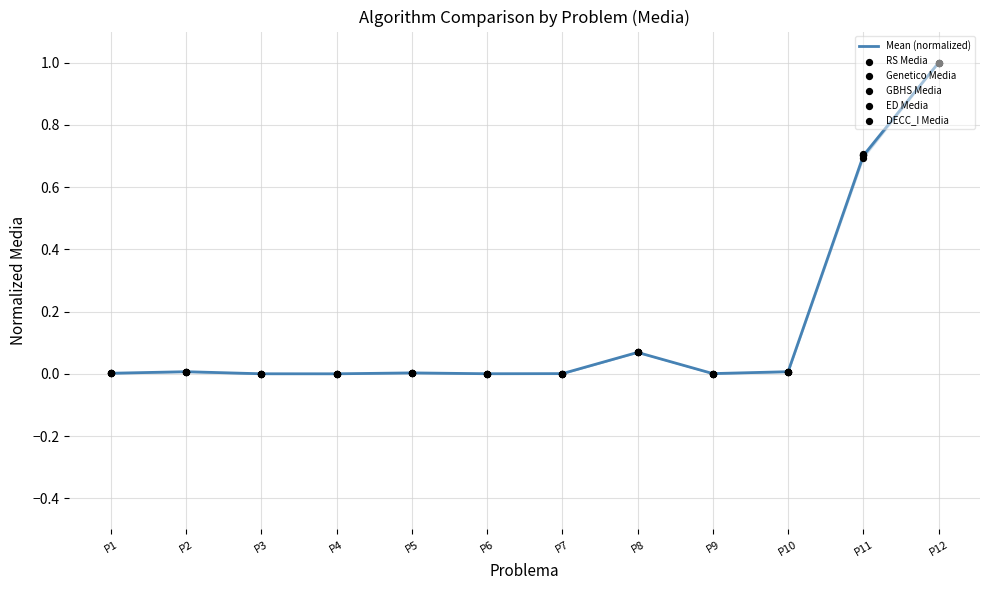

Which series has the largest total across all categories?

ED Media